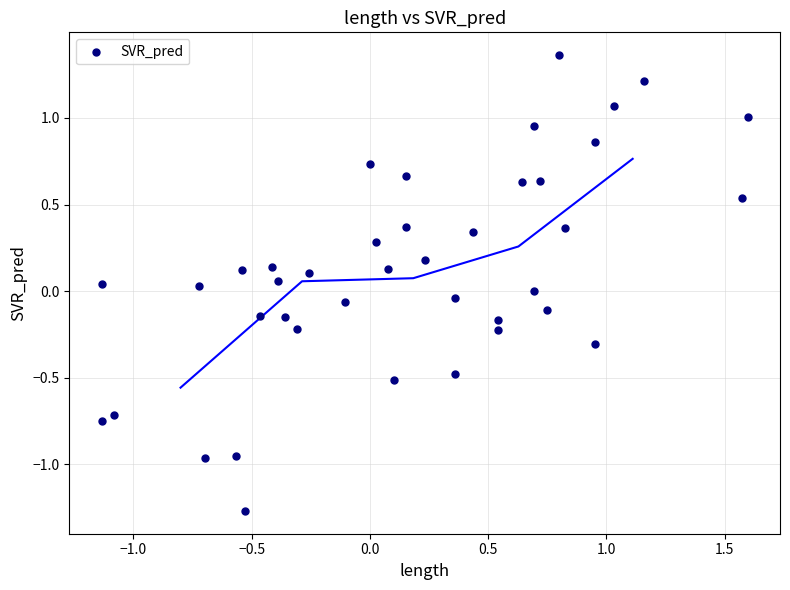

What is the range of Y values (max minus min)?

2.6